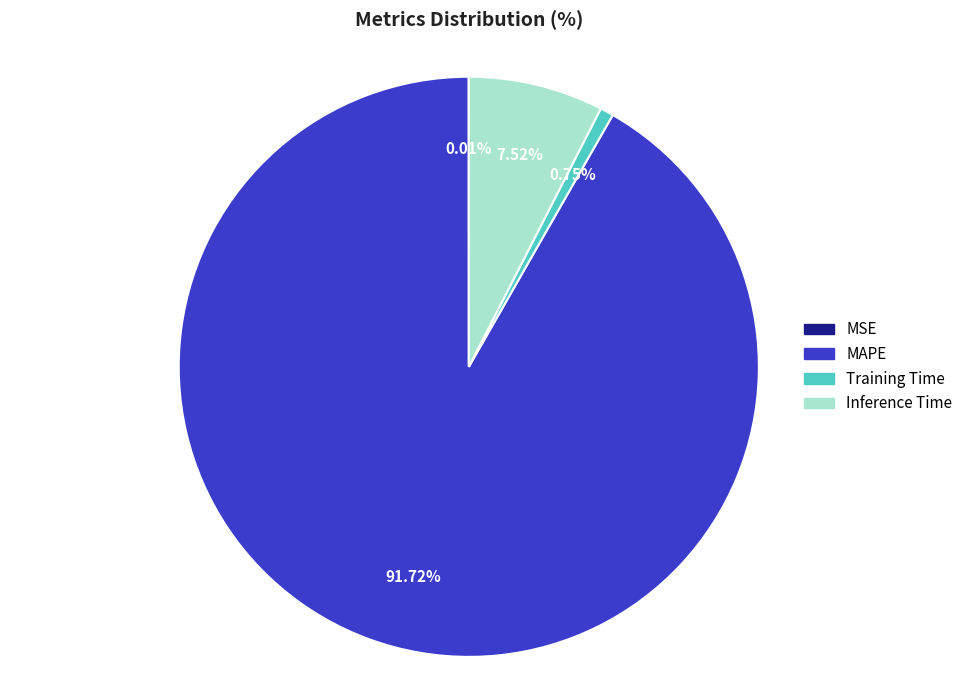

To the nearest percent, what is the difference between the largest and smallest slice percentages?

92%